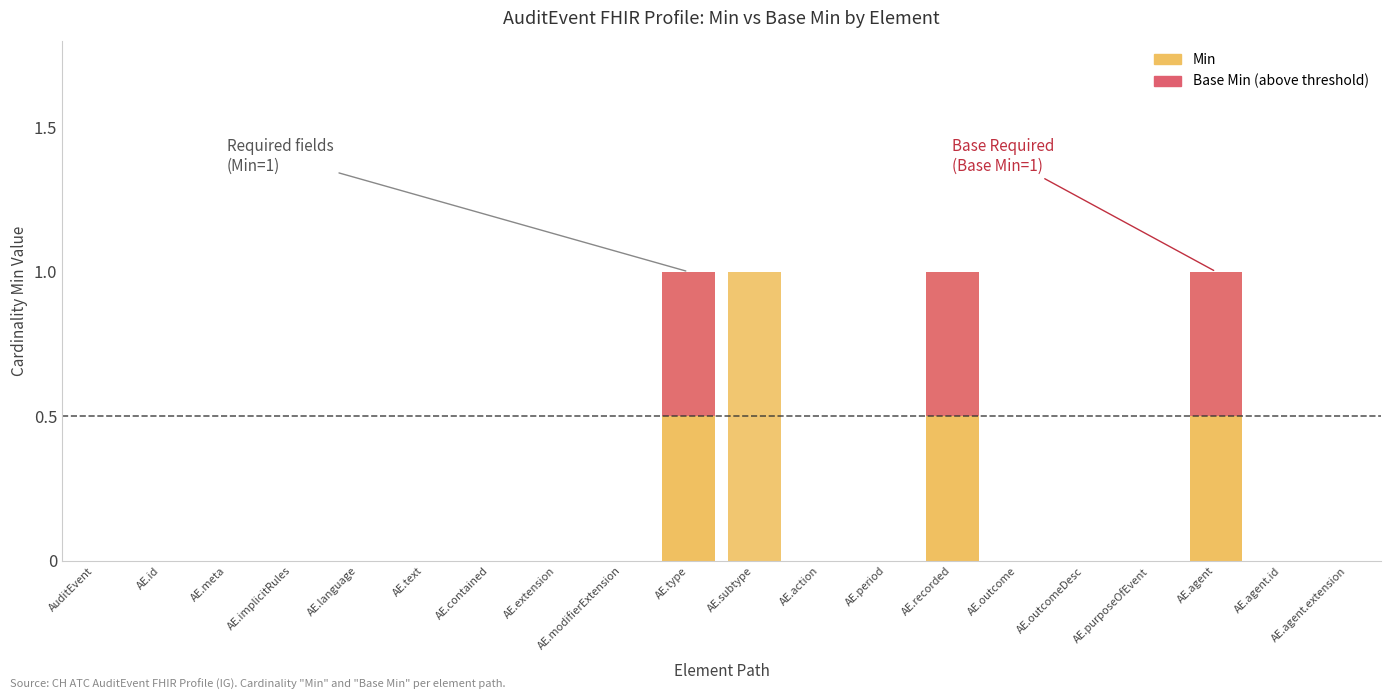

At which category is the sum across all series the highest?

AE.type